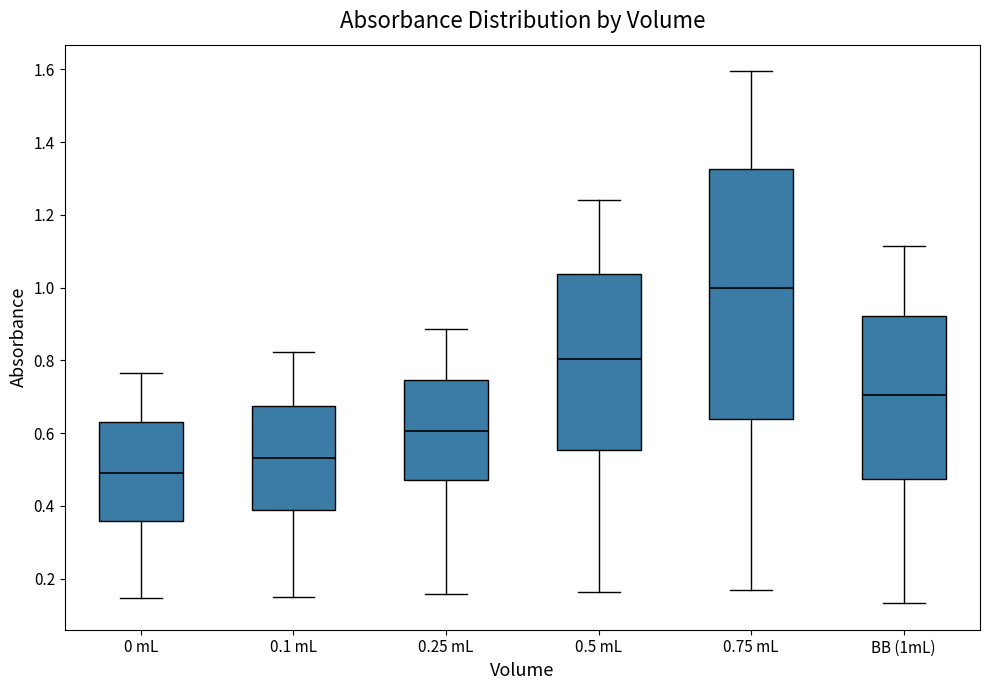

Where is the upper edge of the box for 0.5 mL on the y-axis? The values are not printed on the chart, so give them approximately, as read against the axis.

1.04